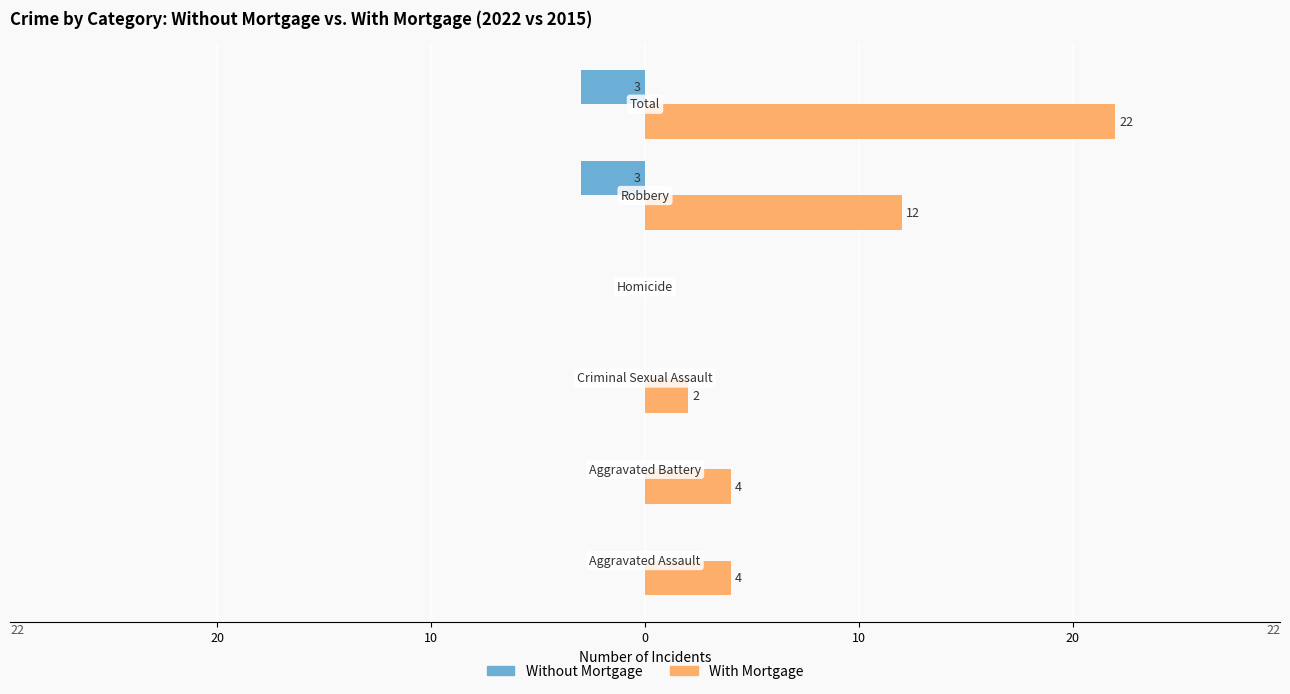

What are all the series names shown in the legend?

Without Mortgage, With Mortgage